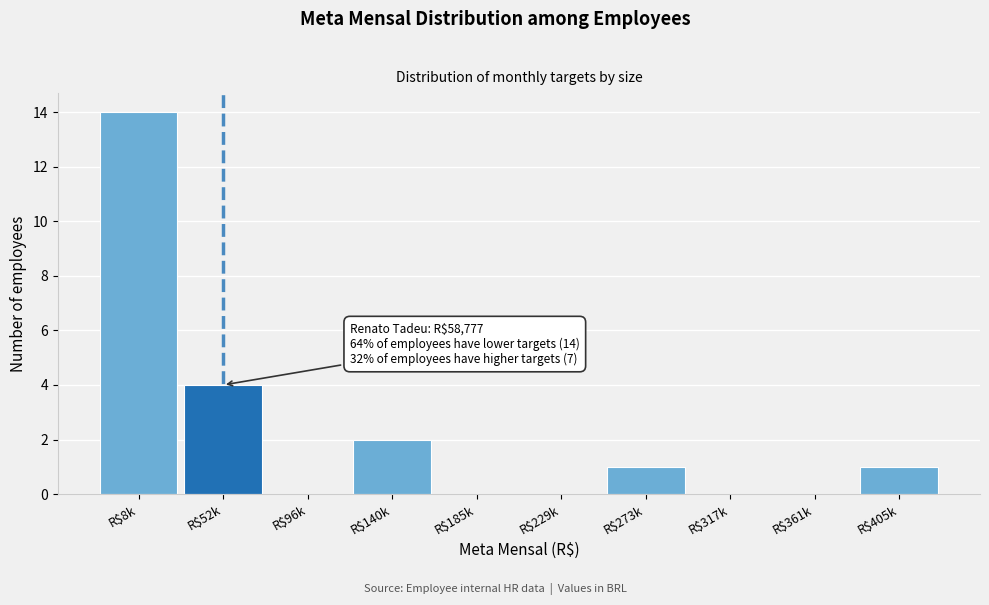

At which label is the value closest to 7?

R$52k